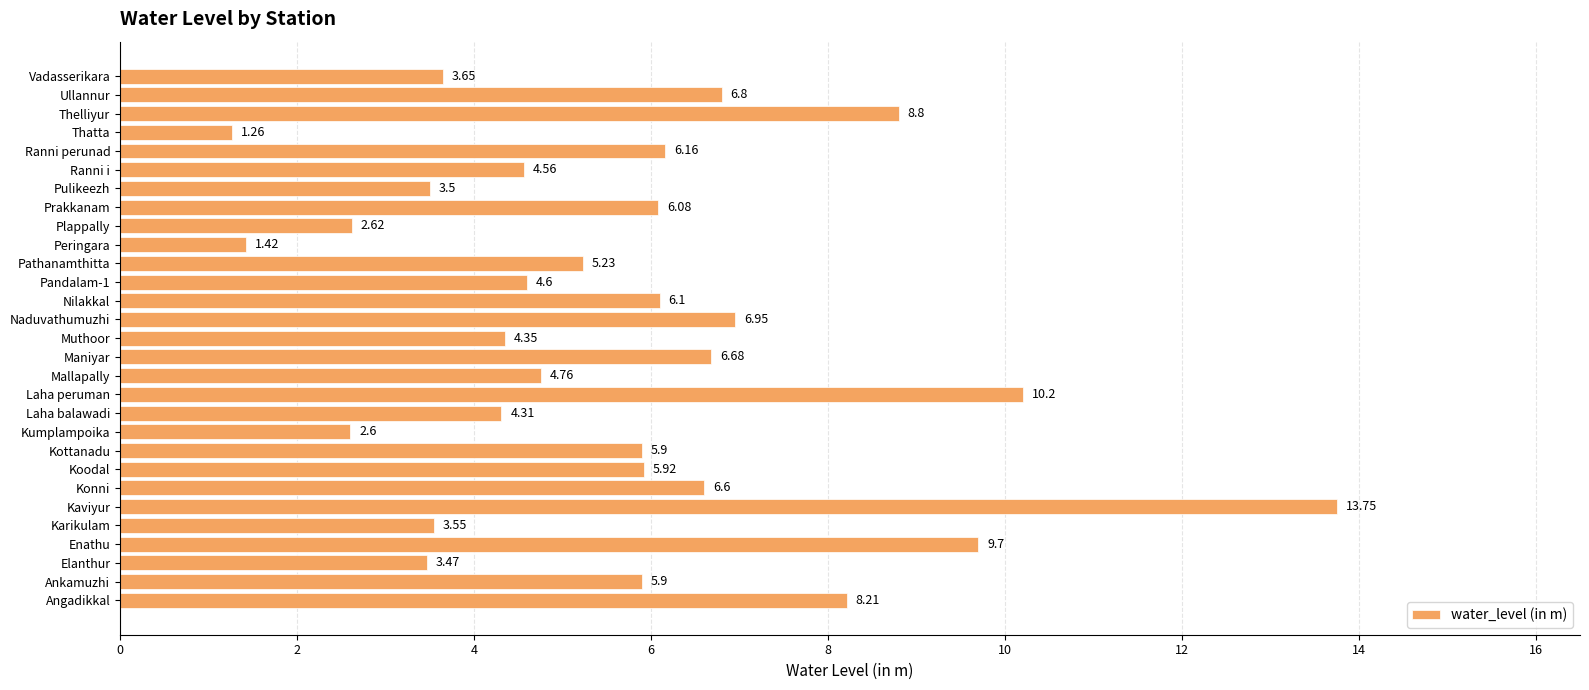

How many values exceed 5?

16